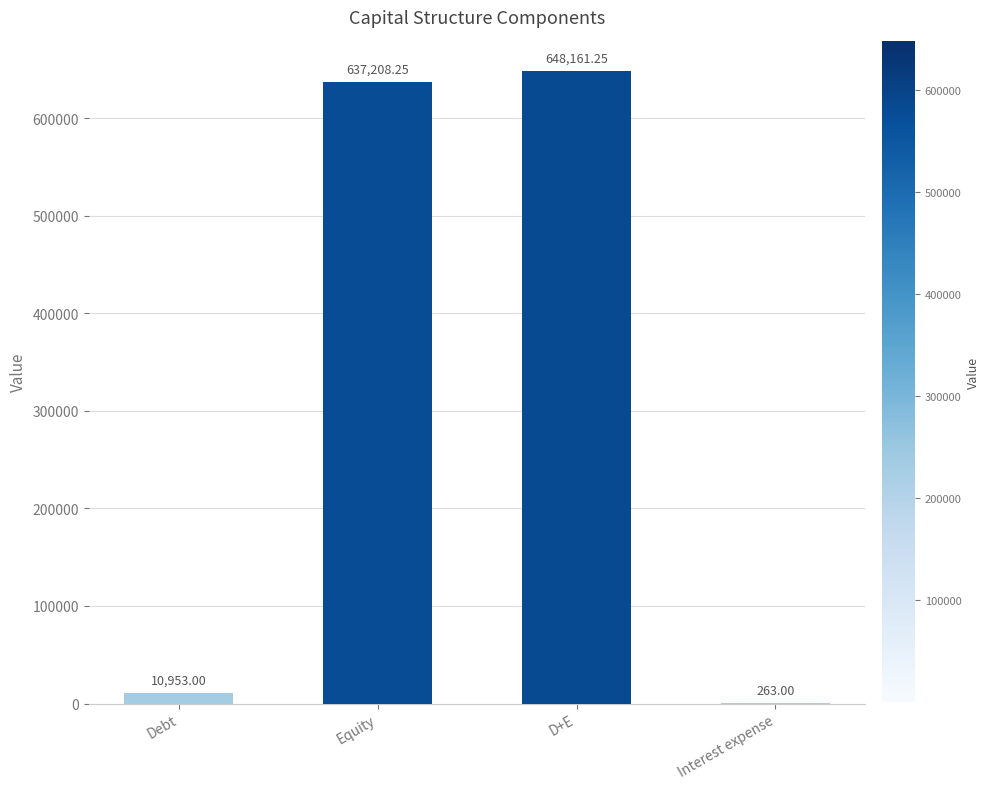

Which category has the highest value across all series?

D+E